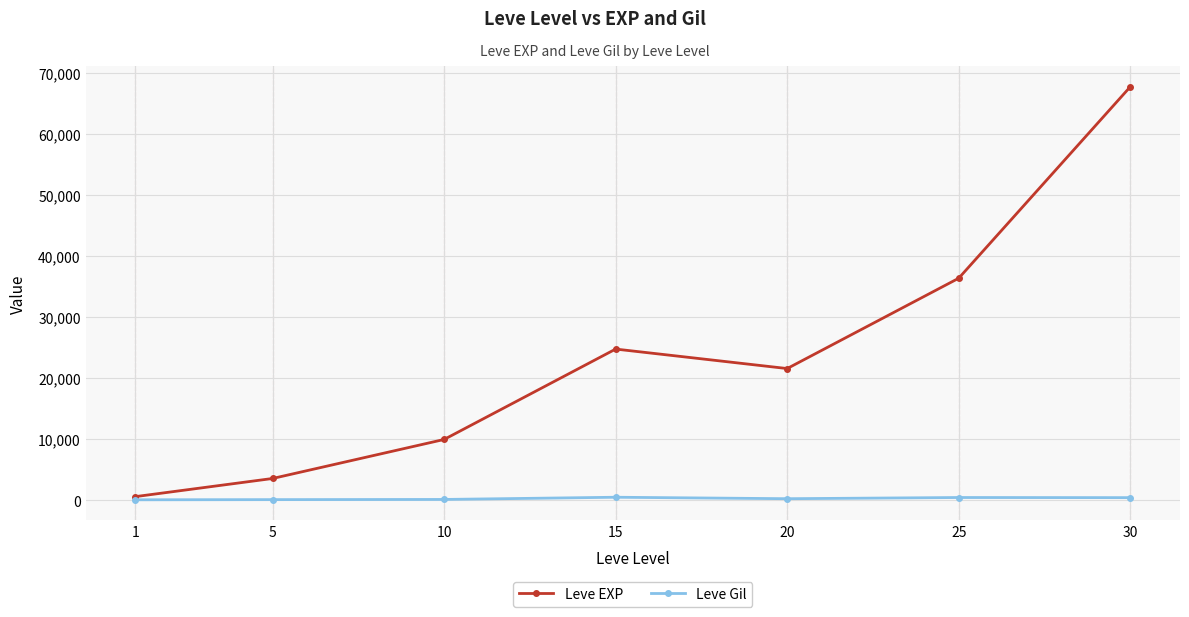

Which series has the widest spread of values?

Leve EXP